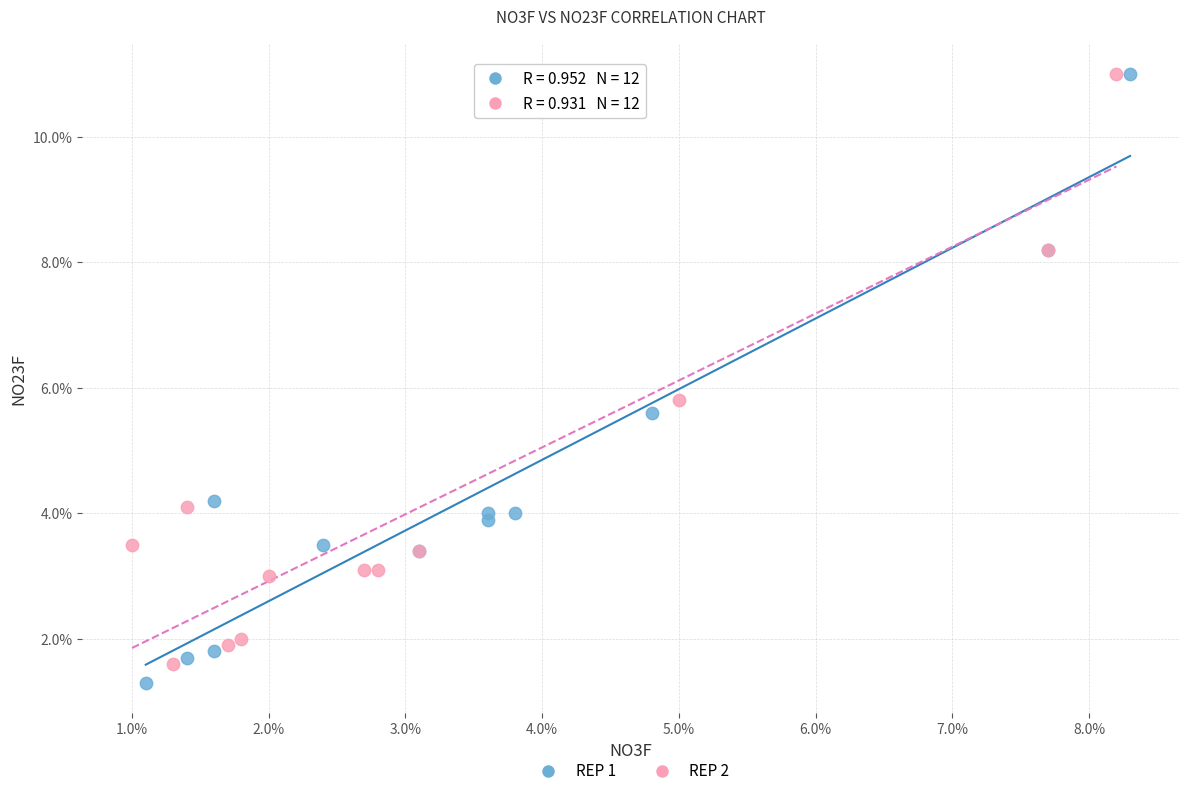

Which series contains the lowest Y value?

REP 1